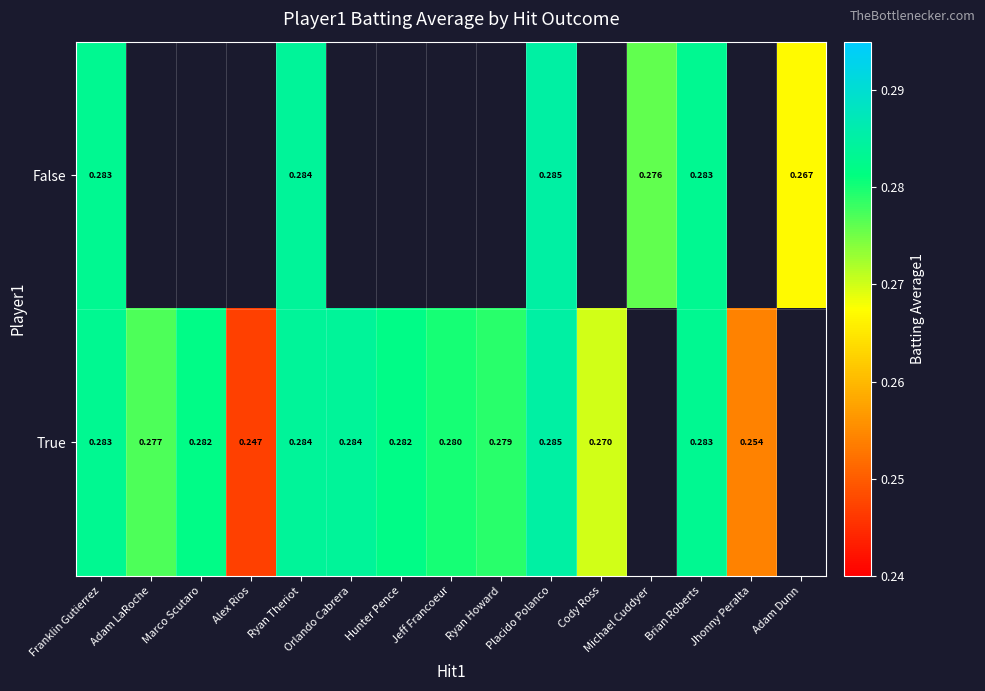

What is the smallest value displayed?

0.2